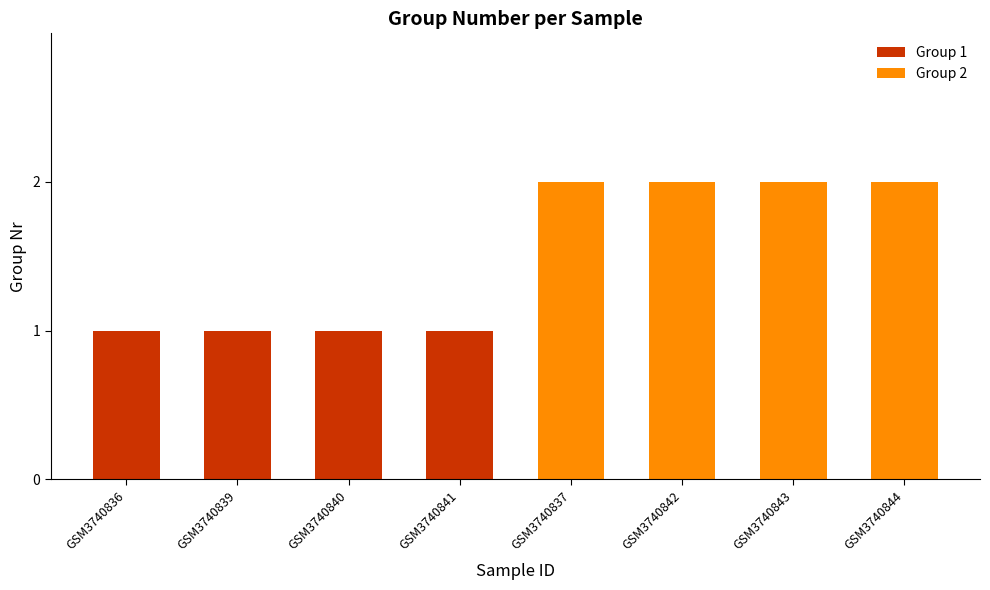

Is it true that Group 1 equals 1 at GSM3740836?

True